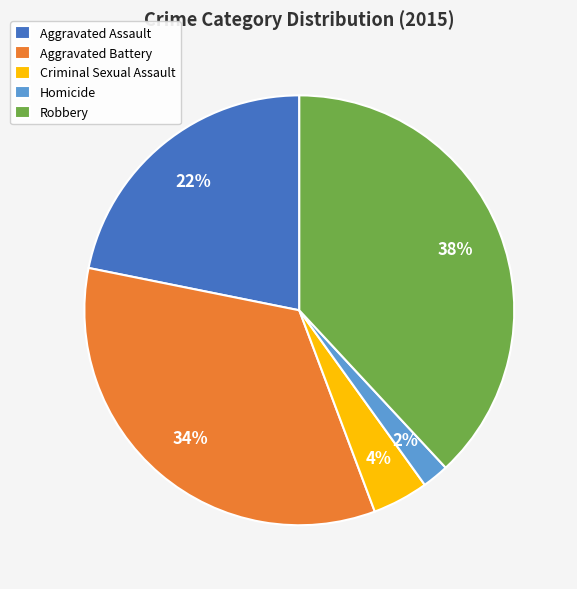

What percentage is the Aggravated Battery slice, to the nearest percent?

34%